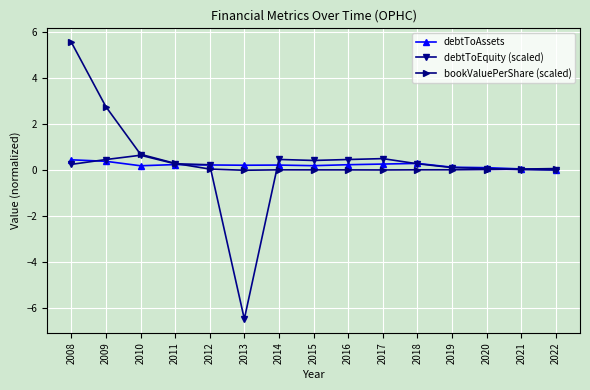

Is the value of bookValuePerShare (scaled) at 2009 greater than the value of debtToAssets at 2017?

Yes